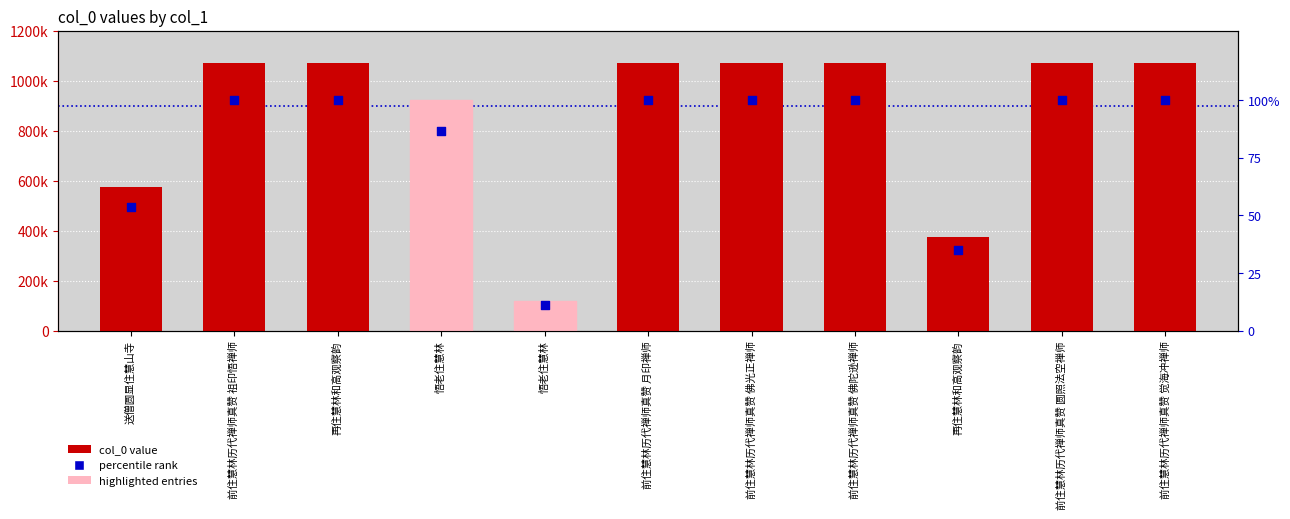

Which series has the largest Y range (max minus min)?

col_0